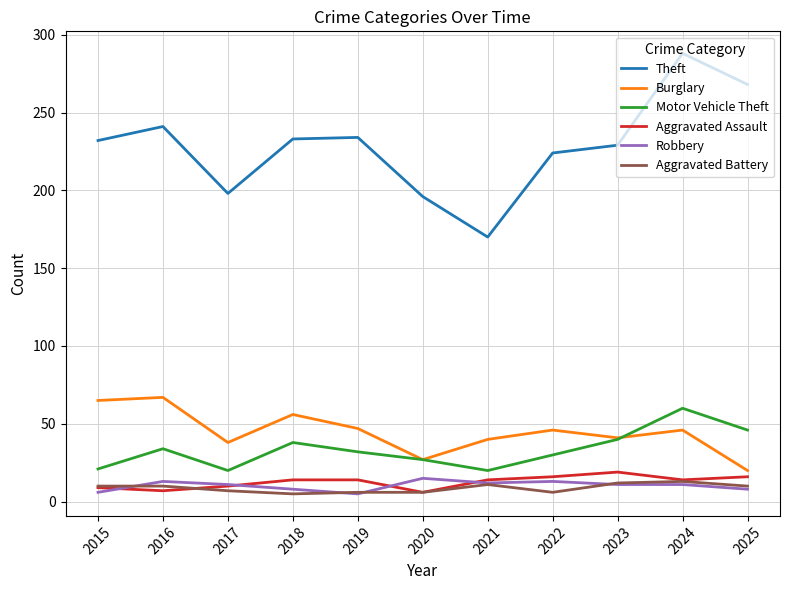

Is the value of Aggravated Battery at 2019 greater than the value of Robbery at 2020?

No